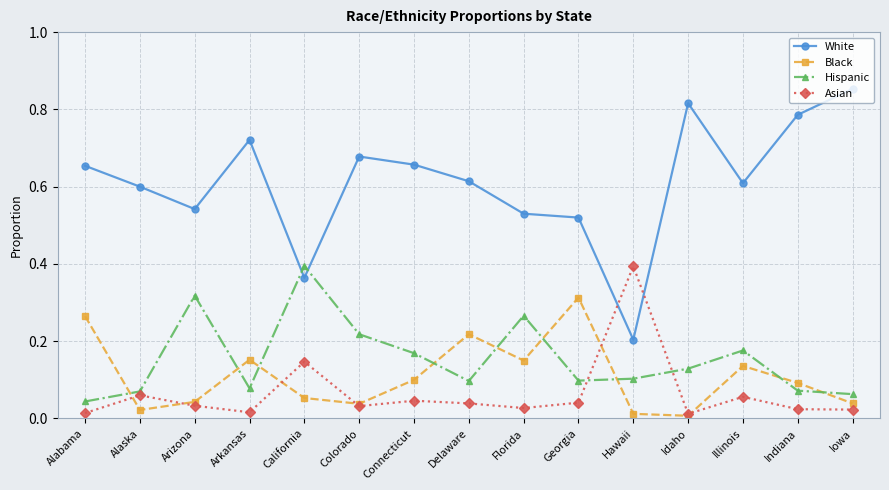

Which series changed the most between Alaska and Indiana?

White